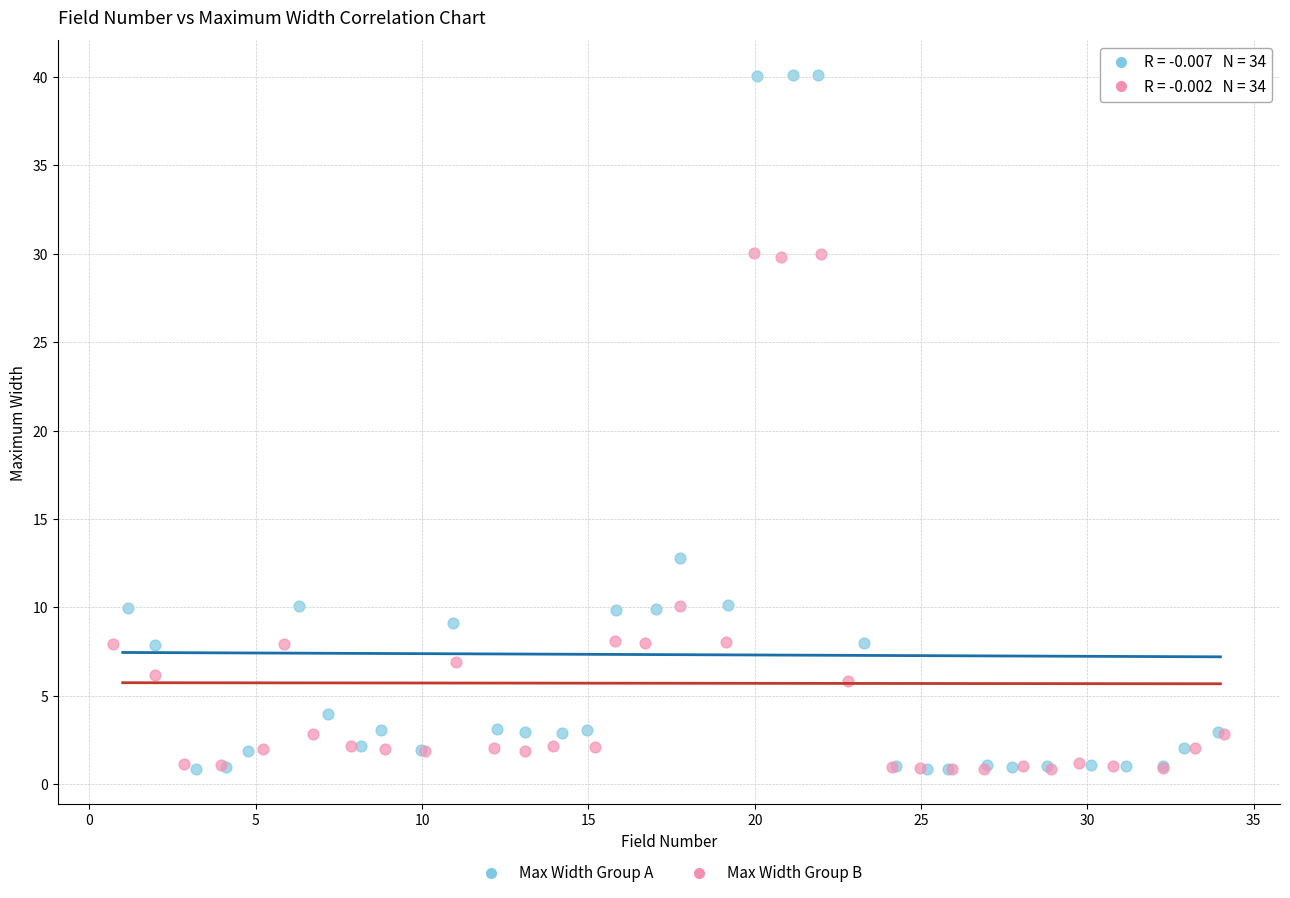

Which series has the largest Y range (max minus min)?

Max Width Group A